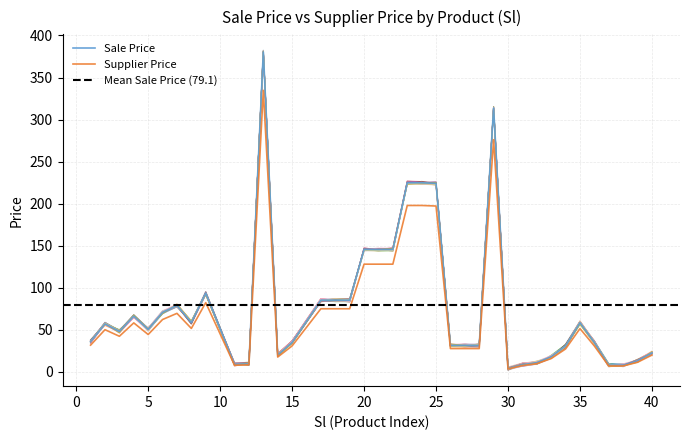

At which label is Supplier Price closest to 169?

25